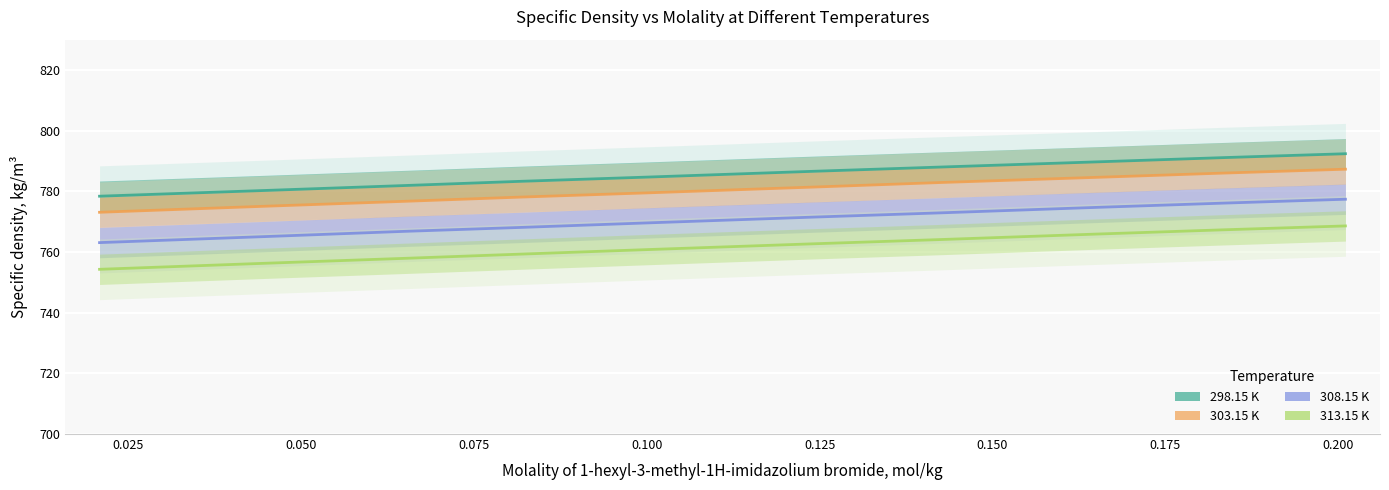

Read the 303.15 K value at 0.2011.

787.3